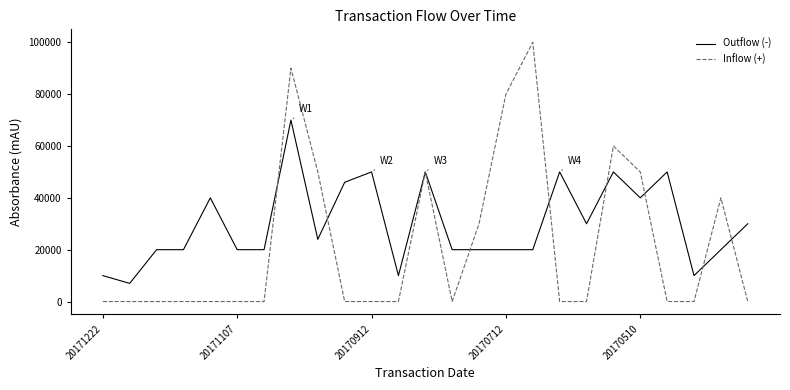

Which series has the largest range (max minus min)?

Inflow (+)